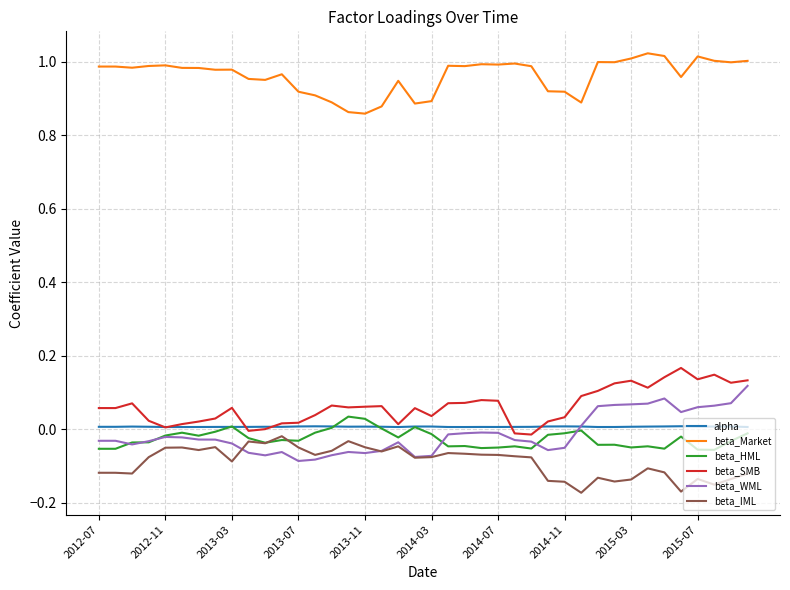

How many values in the beta_WML series exceed 0?

11